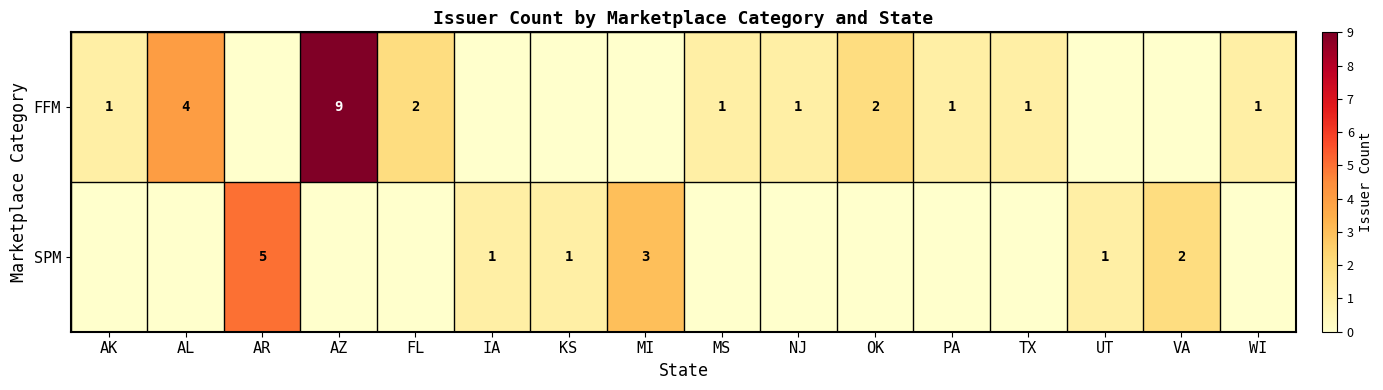

True or false: FFM has a value of 0 at NJ.

False